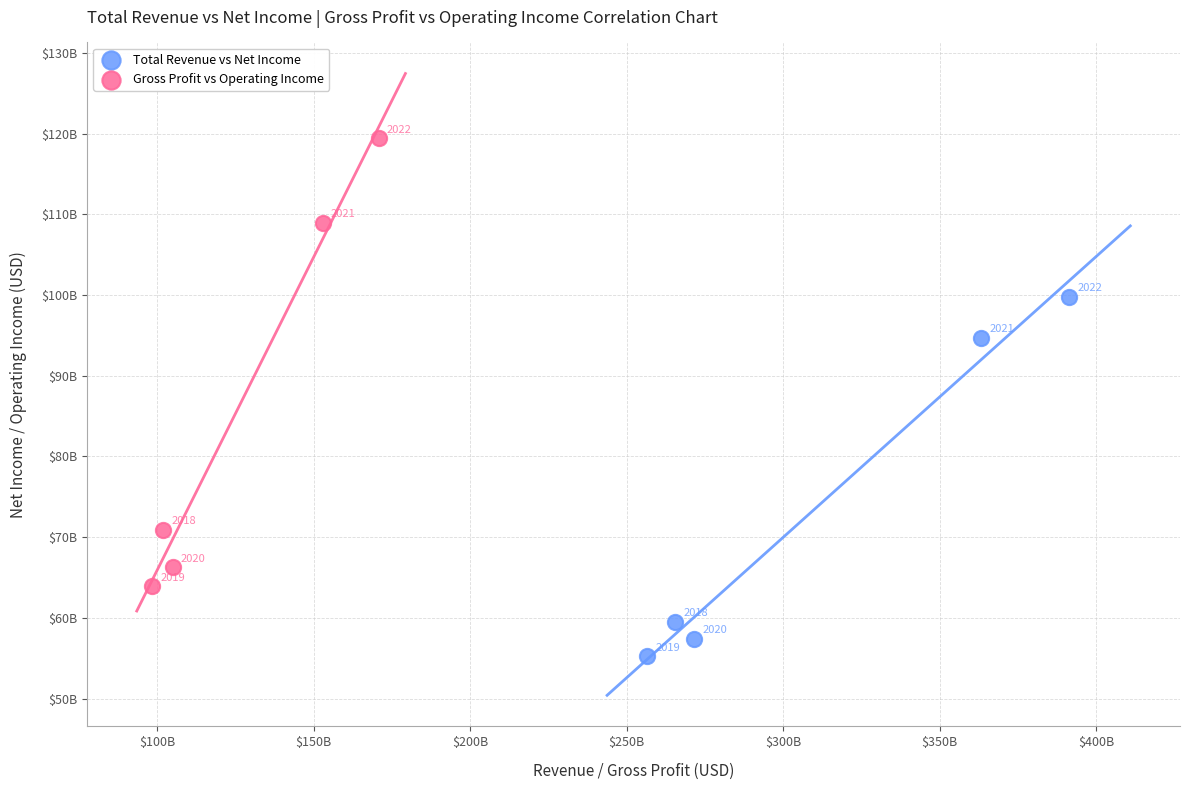

Which series has the largest Y range (max minus min)?

Gross Profit vs Operating Income